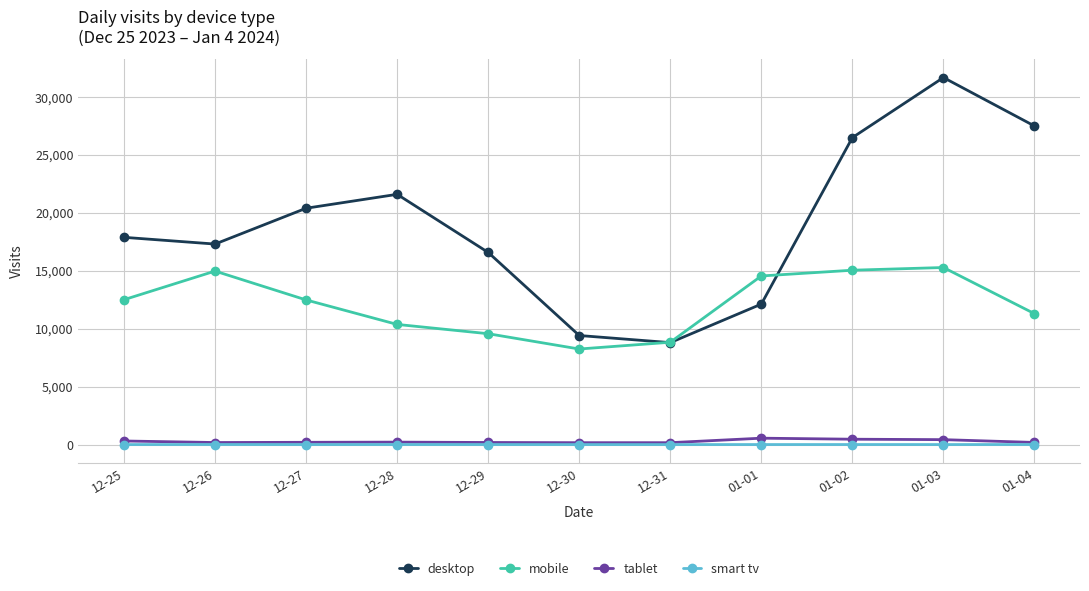

What is the sum of all desktop values?

209835